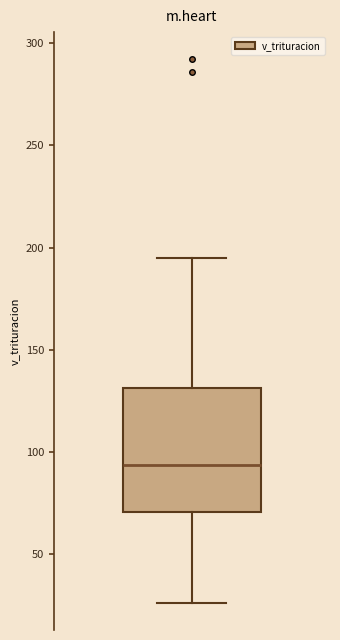

Transcribe this box plot: give where the median line is, the range the box spans, and where the two whiskers end, as read against the y-axis. The values are not printed on the chart, so give them approximately, as read against the axis.

median 95, box 70 to 130, whiskers 25 to 195